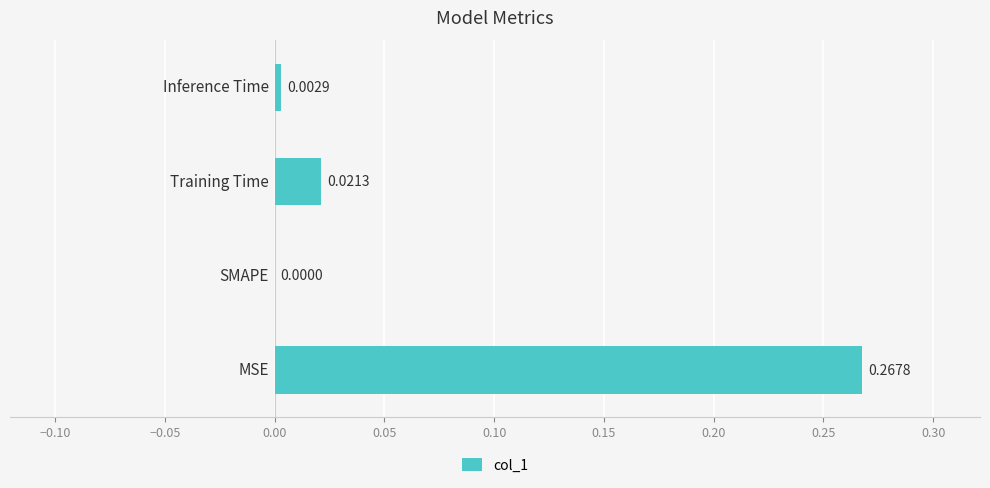

Count the number of categories in the chart.

4